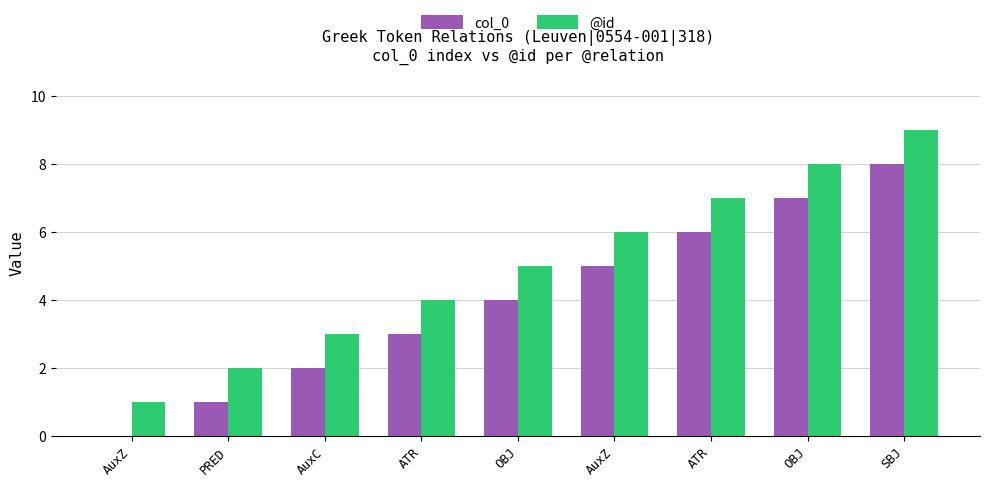

Reading left to right, what are all the values shown in this chart?

col_0: AuxZ=0	PRED=1	AuxC=2	ATR=3	OBJ=4	AuxZ=5	ATR=6	OBJ=7	SBJ=8
@id: AuxZ=1	PRED=2	AuxC=3	ATR=4	OBJ=5	AuxZ=6	ATR=7	OBJ=8	SBJ=9